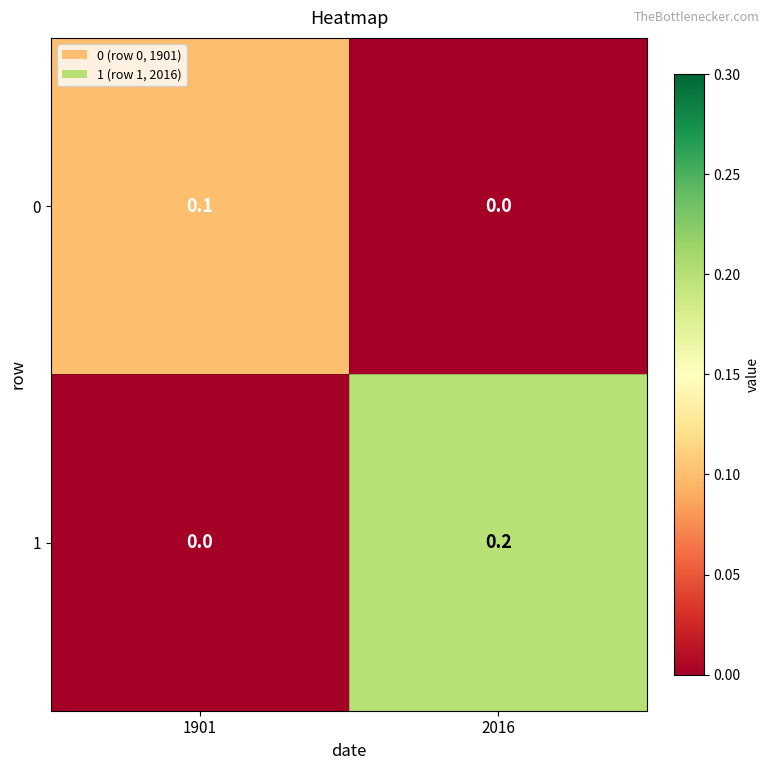

Where is 0 nearest to the value 0?

2016